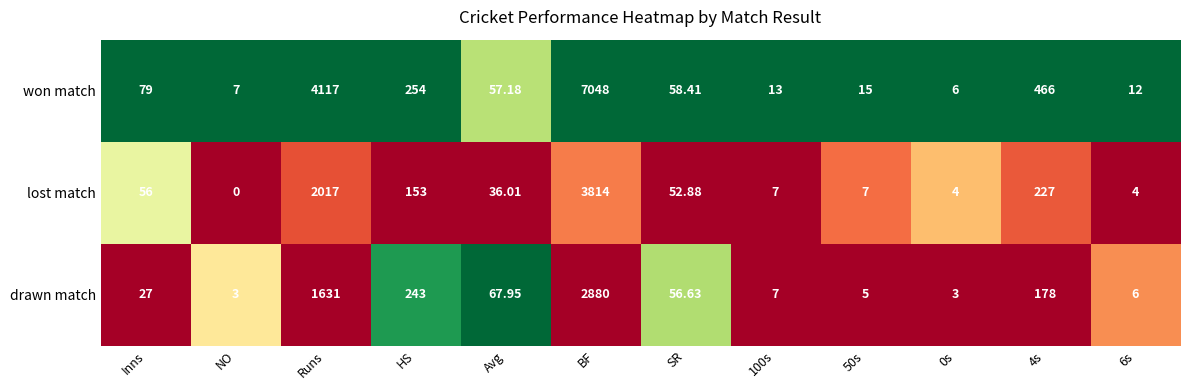

Rank the series by their average value, from lowest to highest.

drawn match, lost match, won match